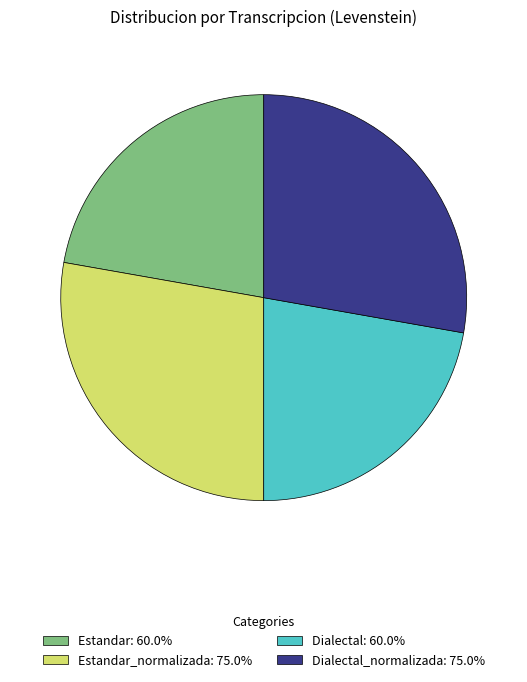

Count the number of slices in the pie.

4